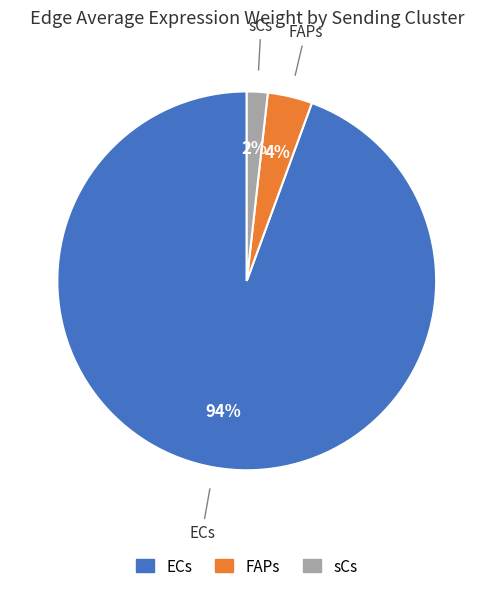

What percentage is the ECs slice, to the nearest percent?

94%